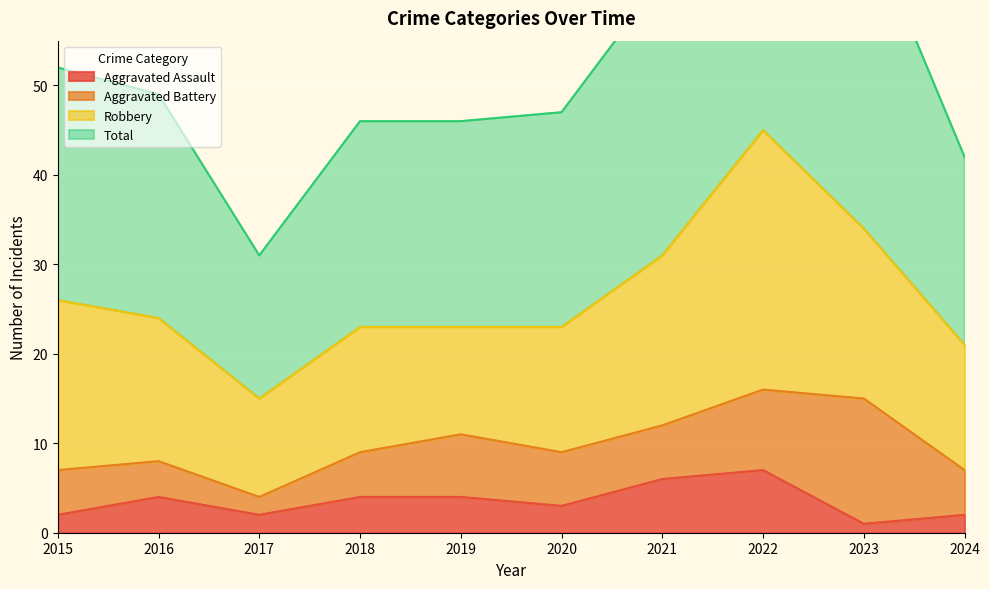

True or false: Total and Aggravated Assault cross at least once.

False